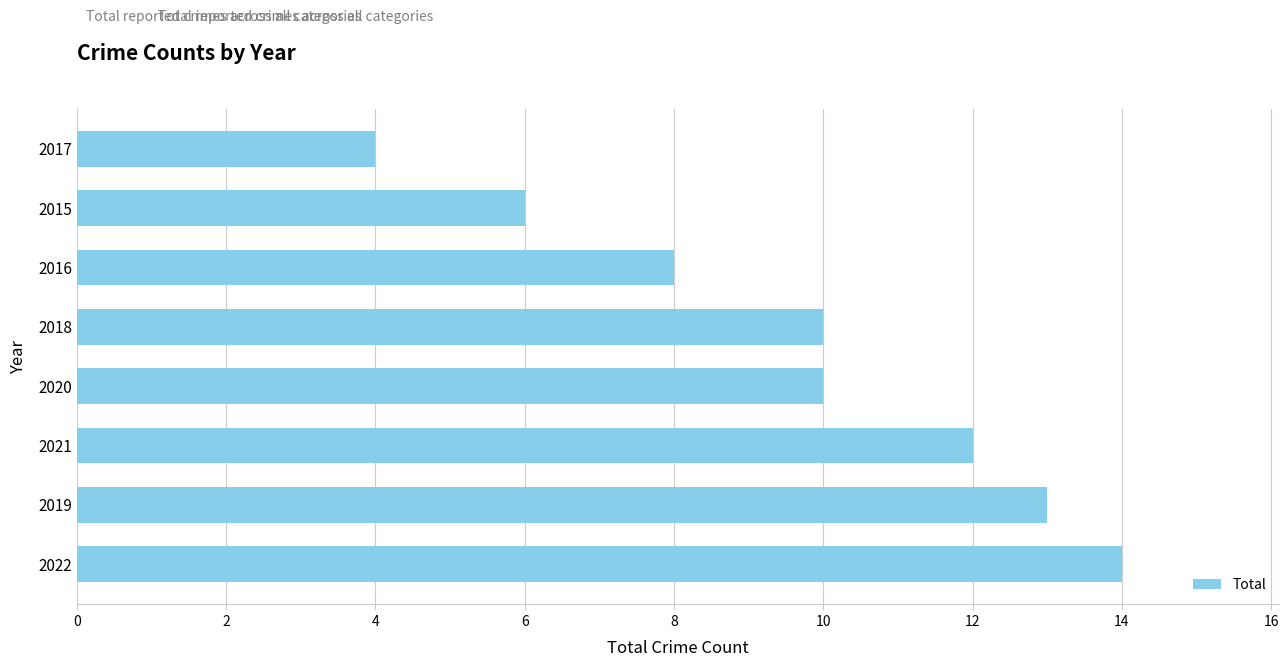

What is the greatest value displayed?

14